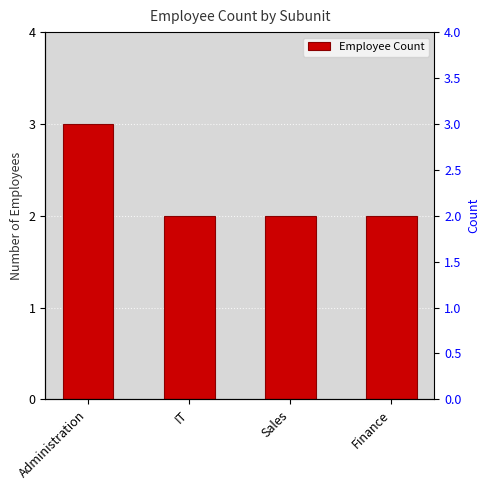

What is the sum of all values?

9